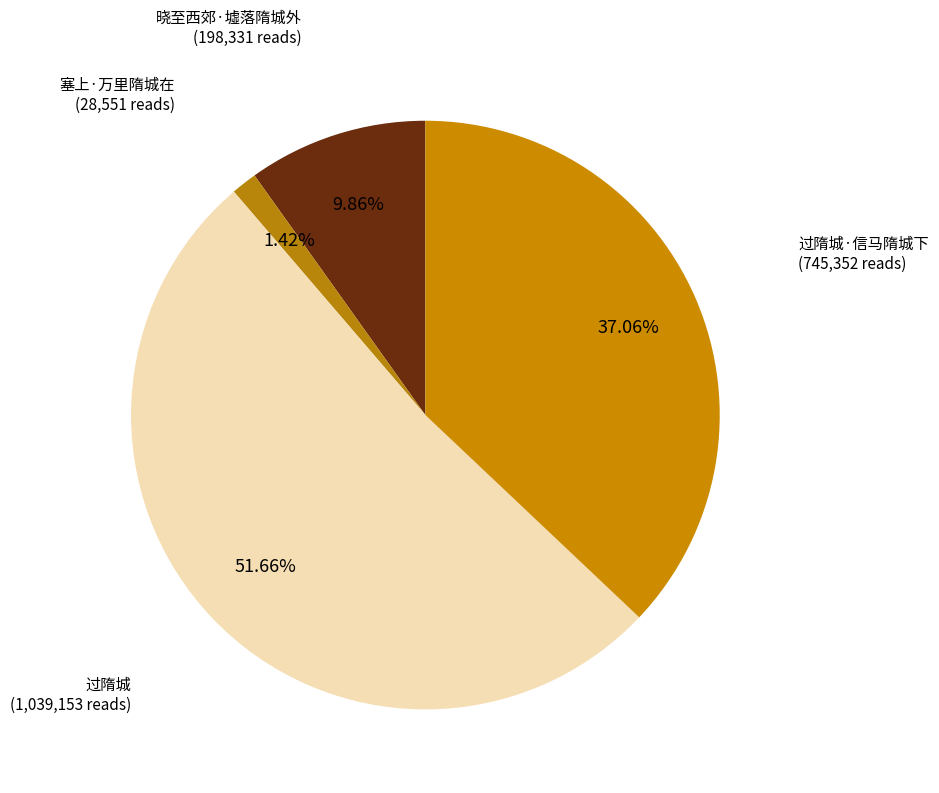

Which slice represents more than half of the pie?

过隋城